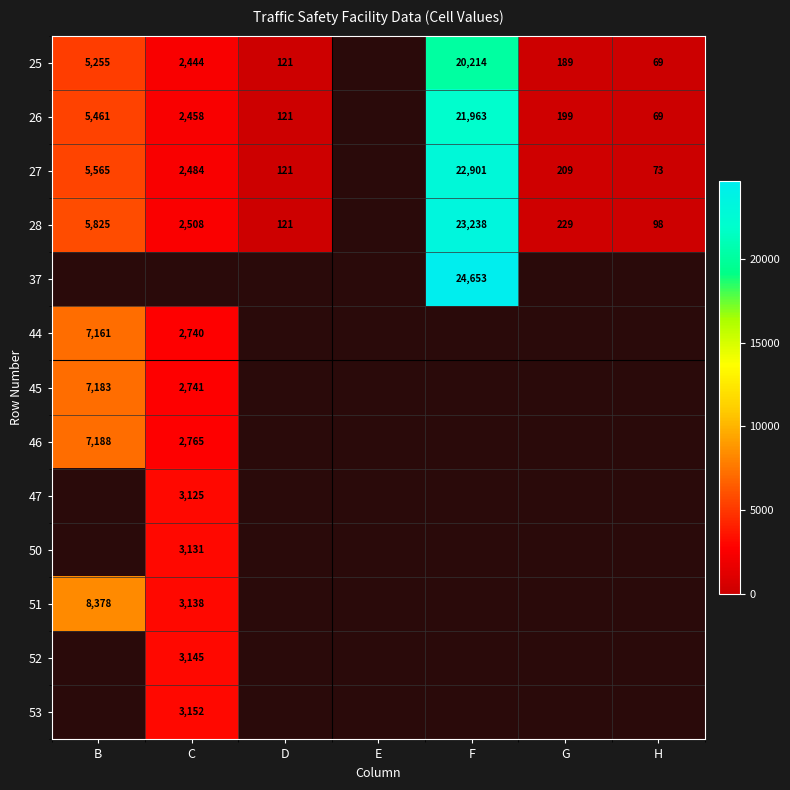

What is the sum of the 27 values at G and B?

5774